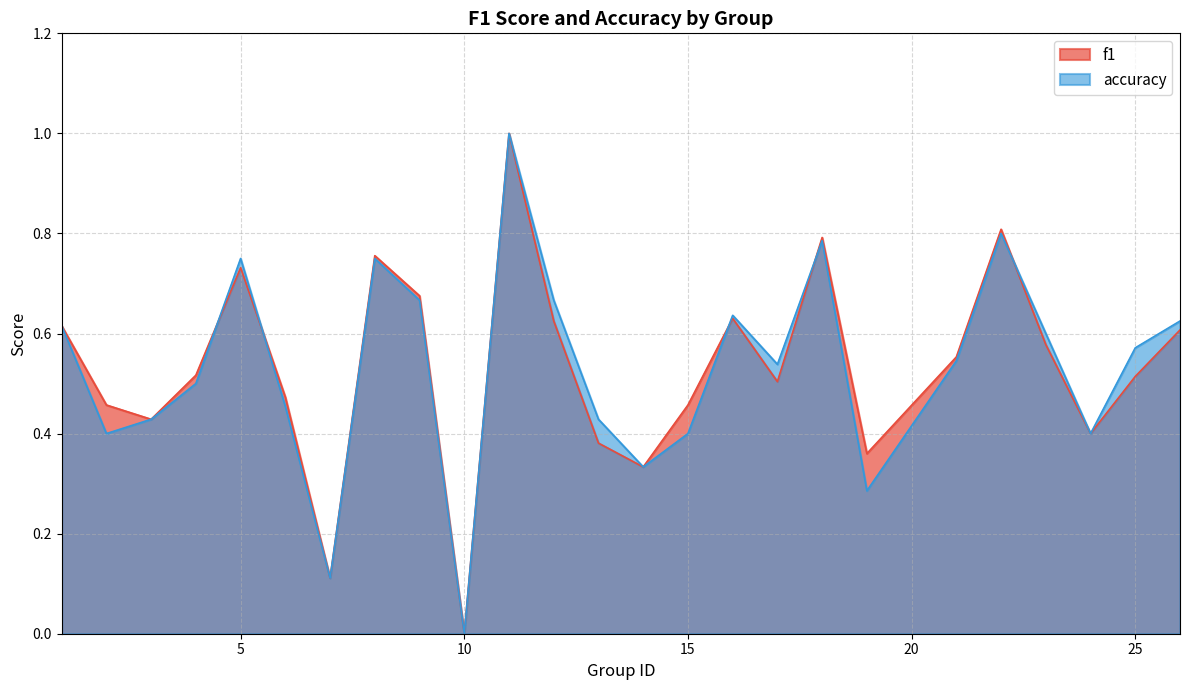

What is the difference between the maximum and minimum values in the f1 series?

1.0